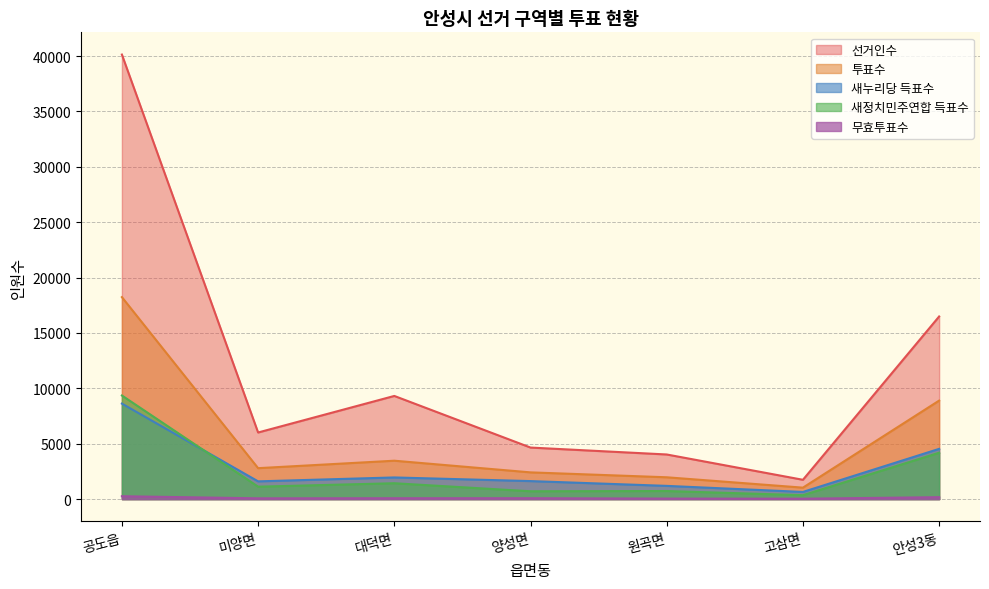

How many intersections are there between 새정치민주연합 득표수 and 새누리당 득표수?

1